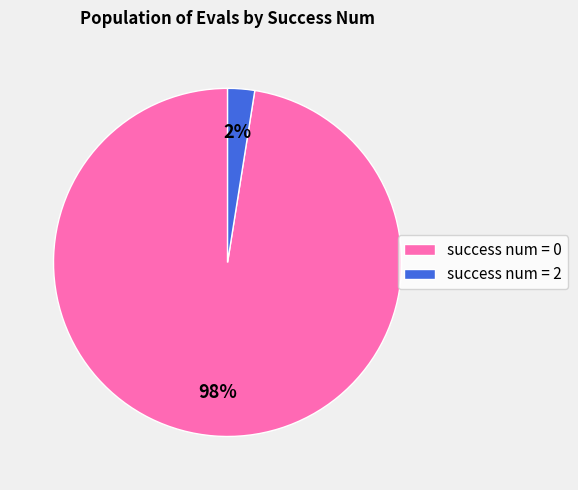

What is the smallest slice in the pie chart?

success num = 2